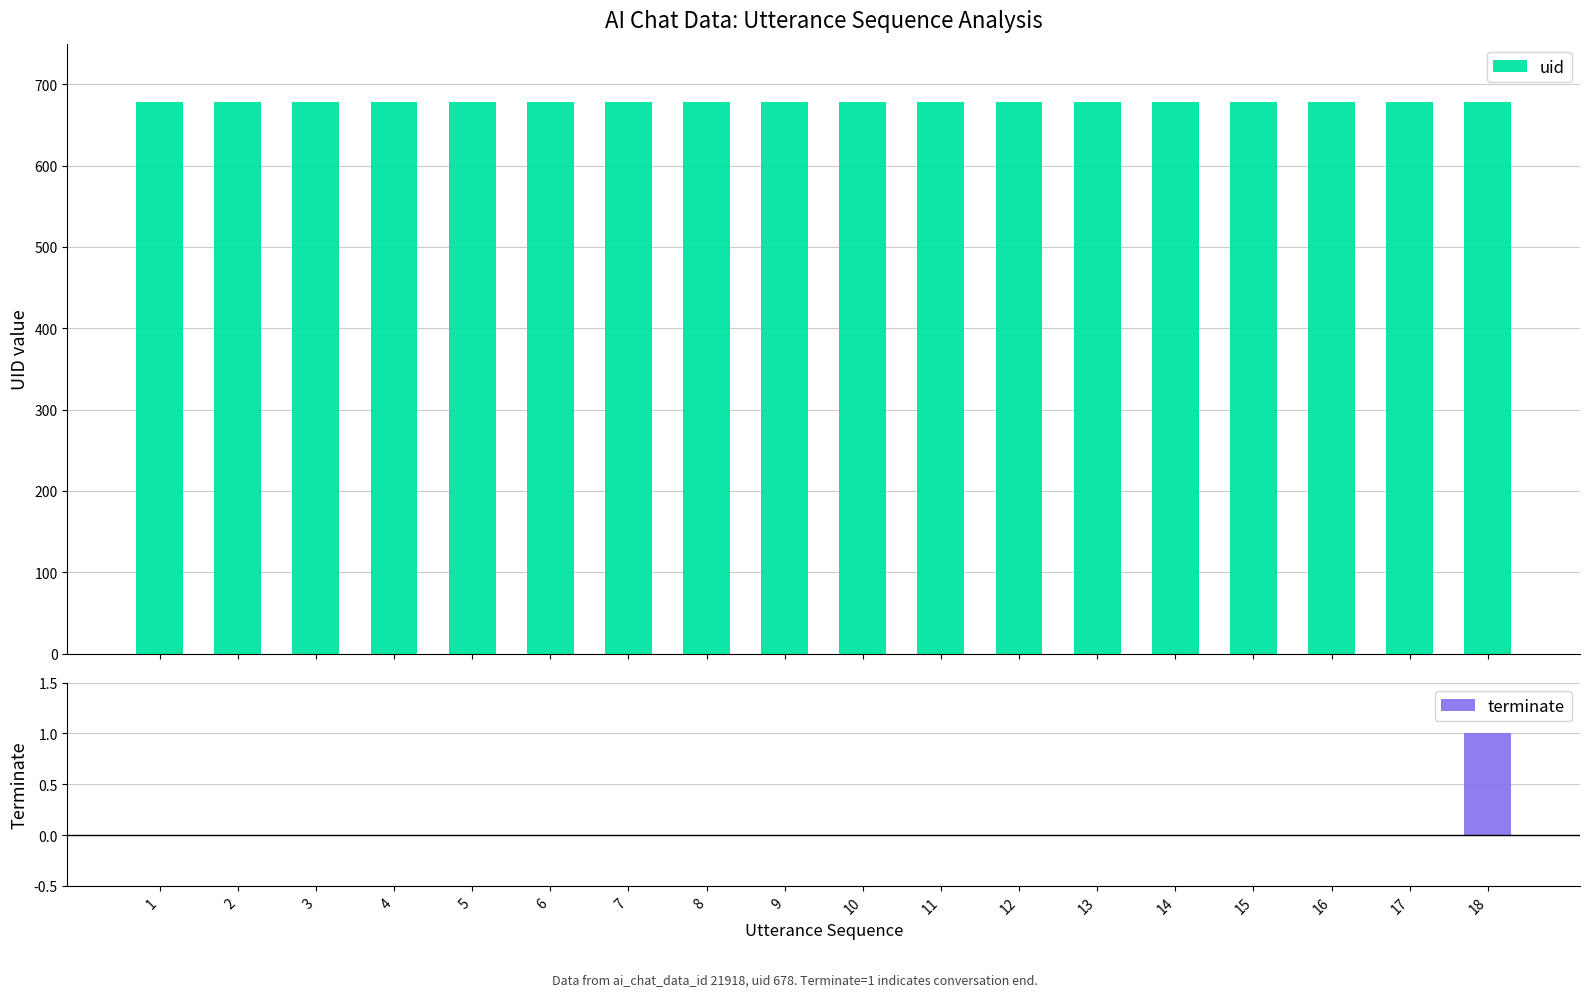

What is the spread (max minus min) of values at 9?

678